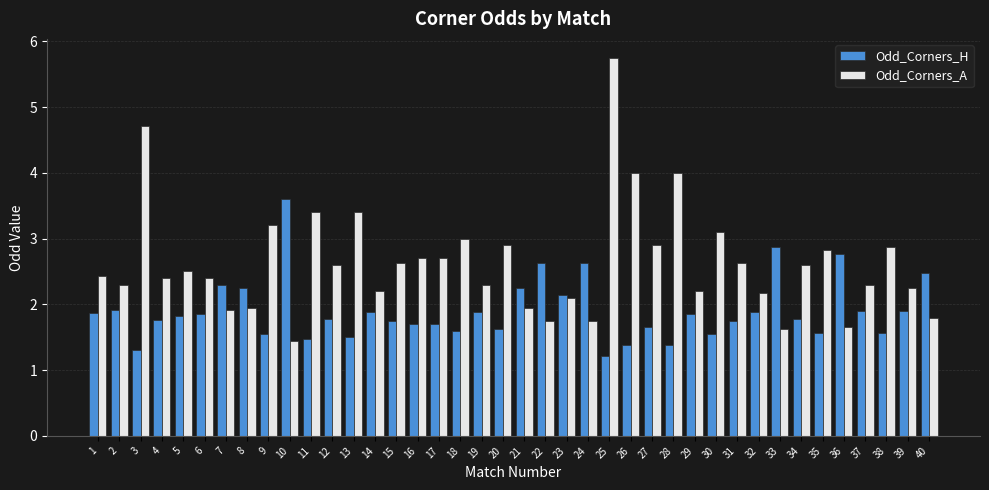

Is it true that Odd_Corners_A equals 1.6 at 33?

True